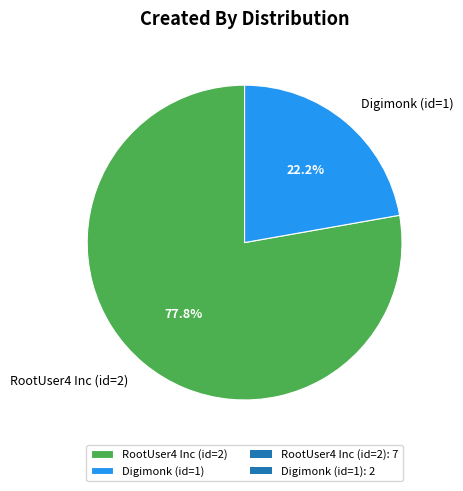

Between Digimonk (id=1) and RootUser4 Inc (id=2), which is larger?

RootUser4 Inc (id=2)